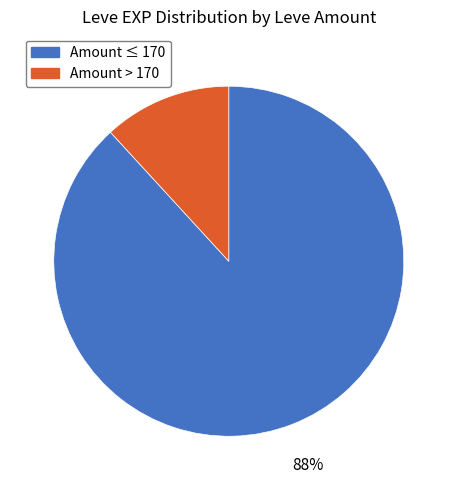

Is there a majority slice in this chart?

Yes